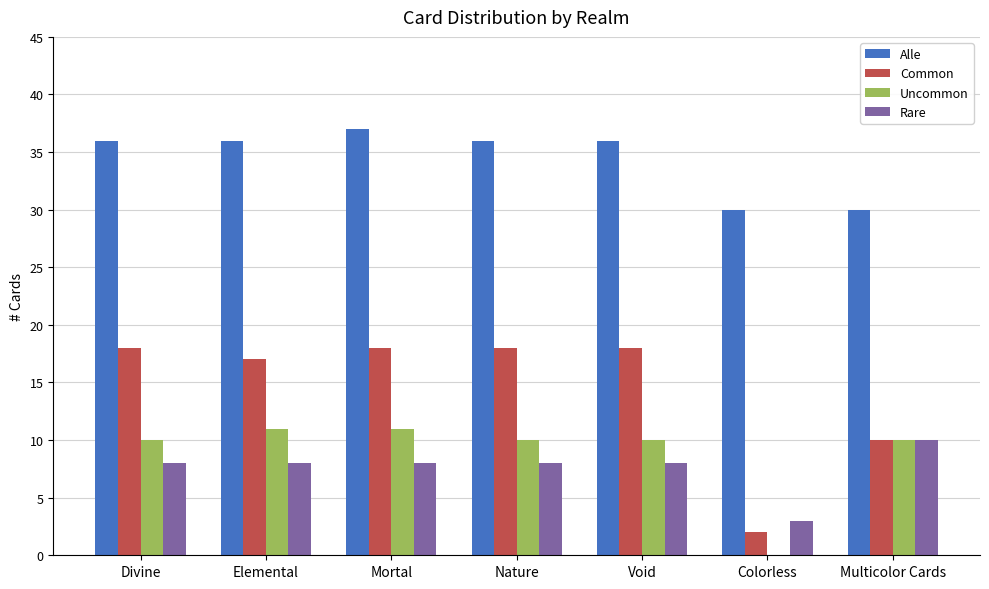

Which series changed the most between Mortal and Colorless?

Common